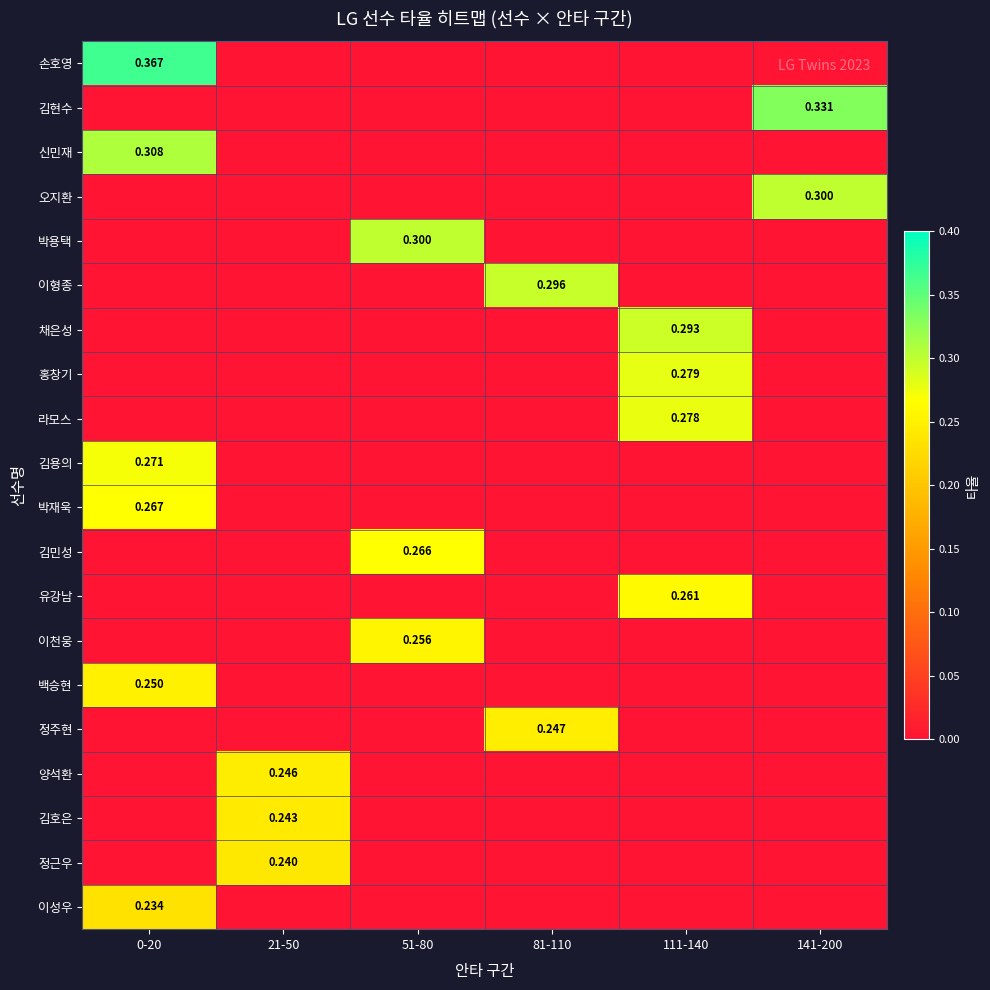

Where is 이성우 nearest to the value 0?

21-50